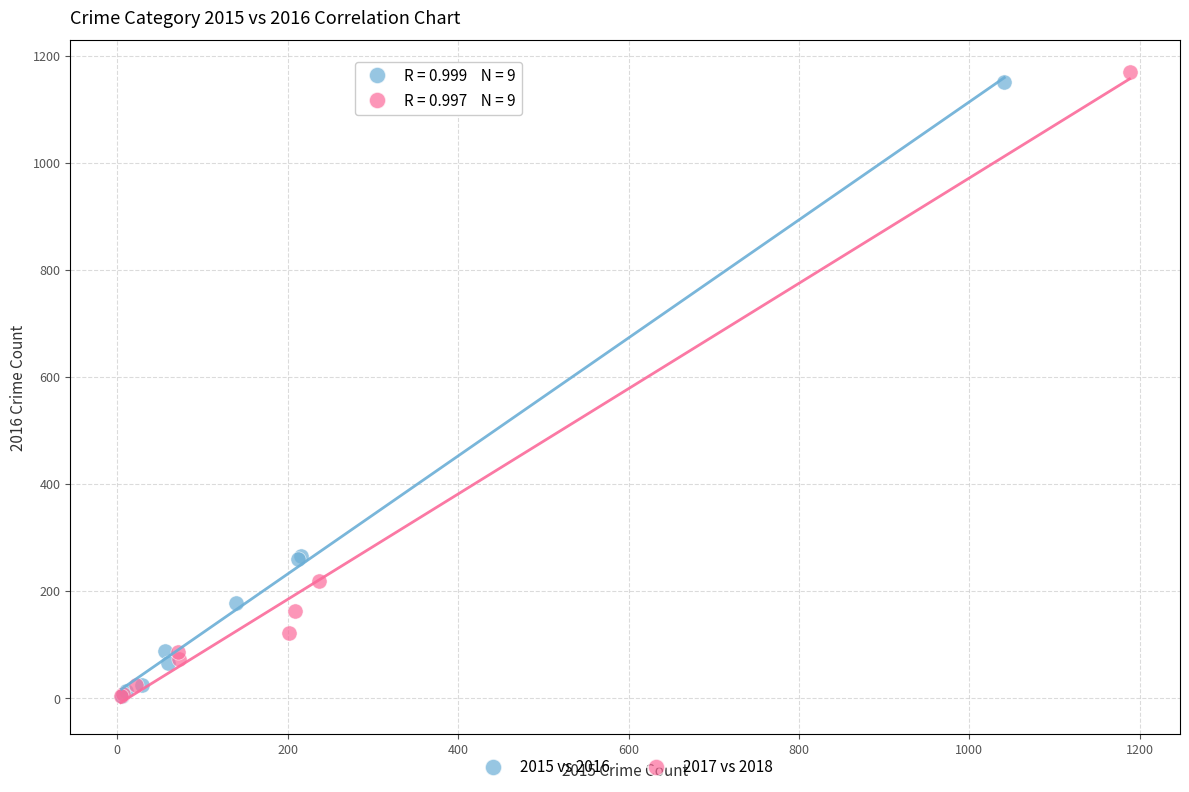

Which series has the largest Y range (max minus min)?

2017 vs 2018